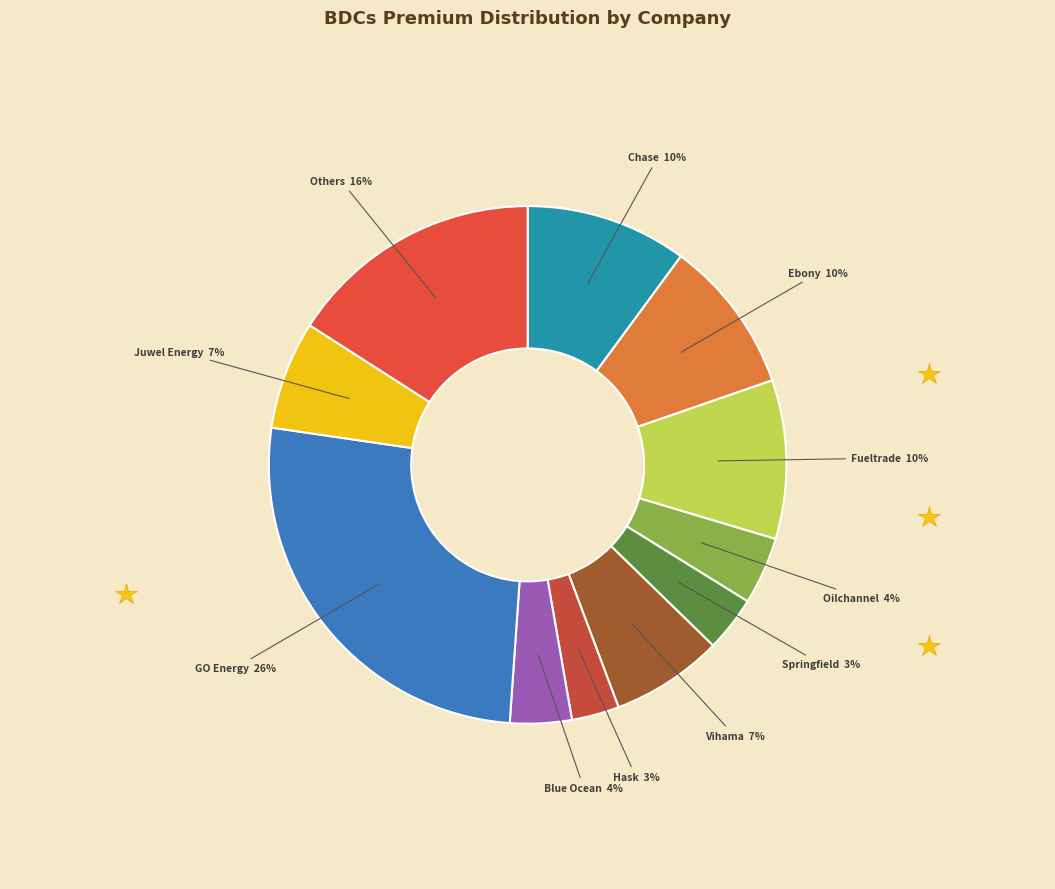

How many segments does this pie chart have?

11